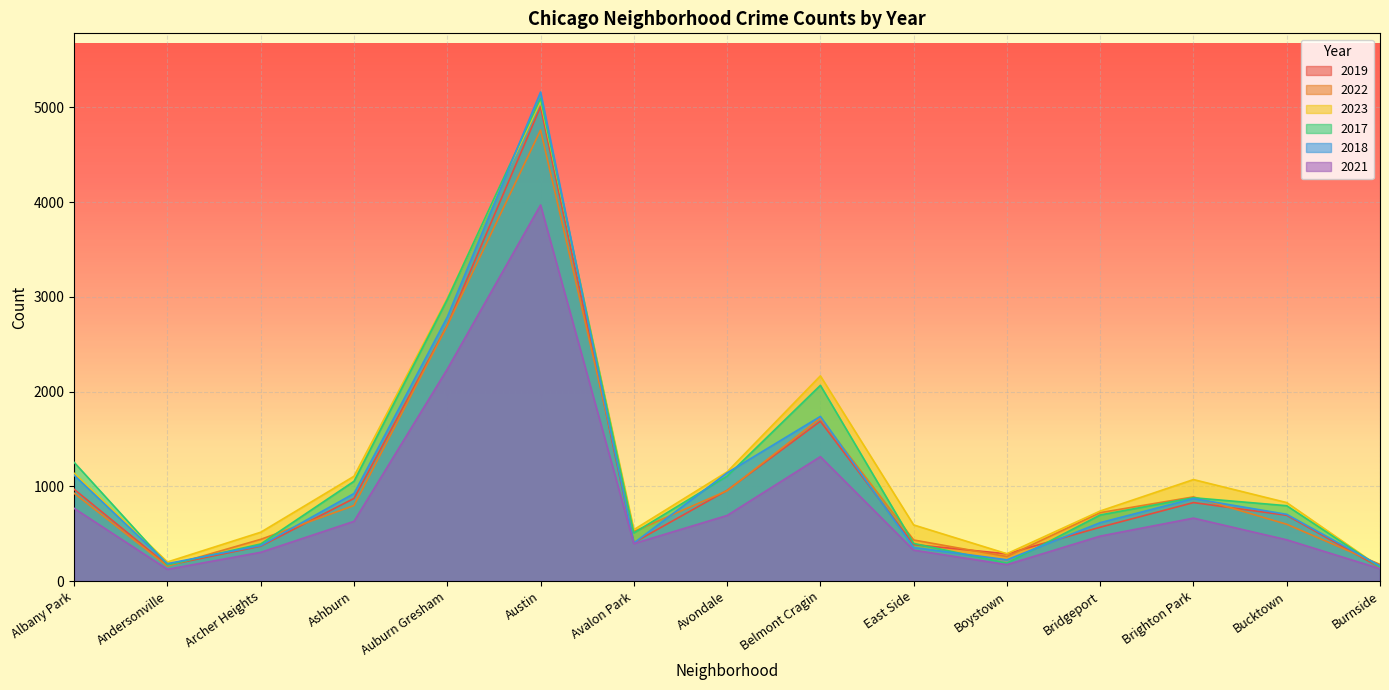

What is the difference between the 2019 values at Andersonville and Austin?

4842